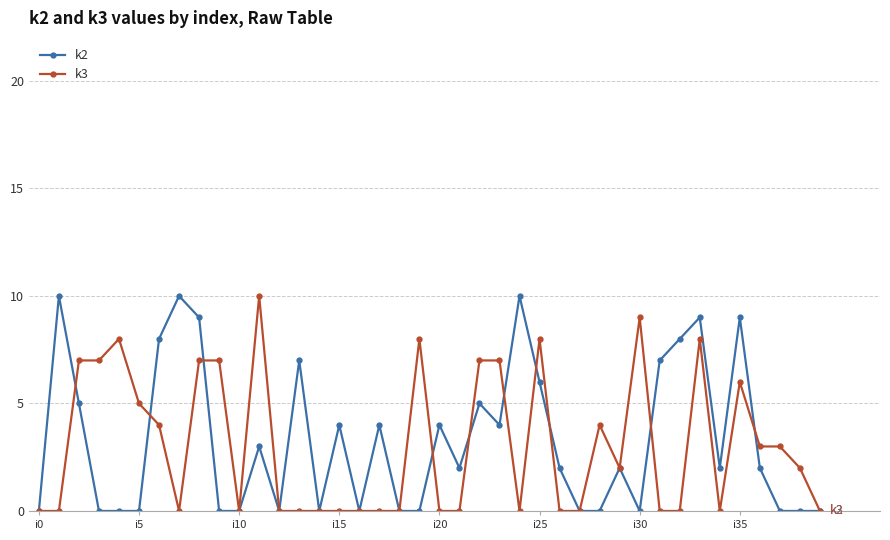

True or false: k2 has more than 0 points higher than both neighbors.

True